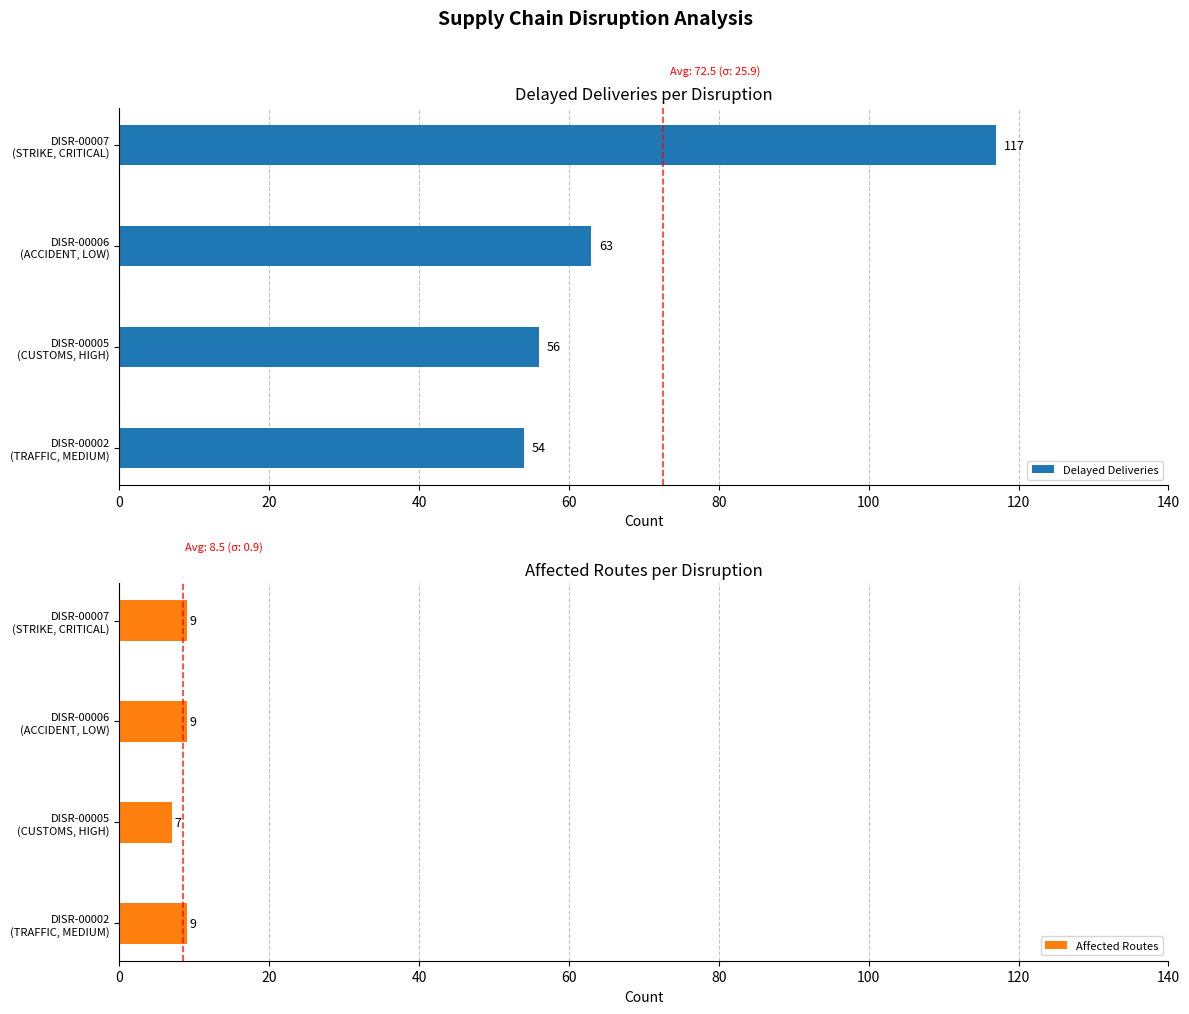

What is the greatest value displayed?

117